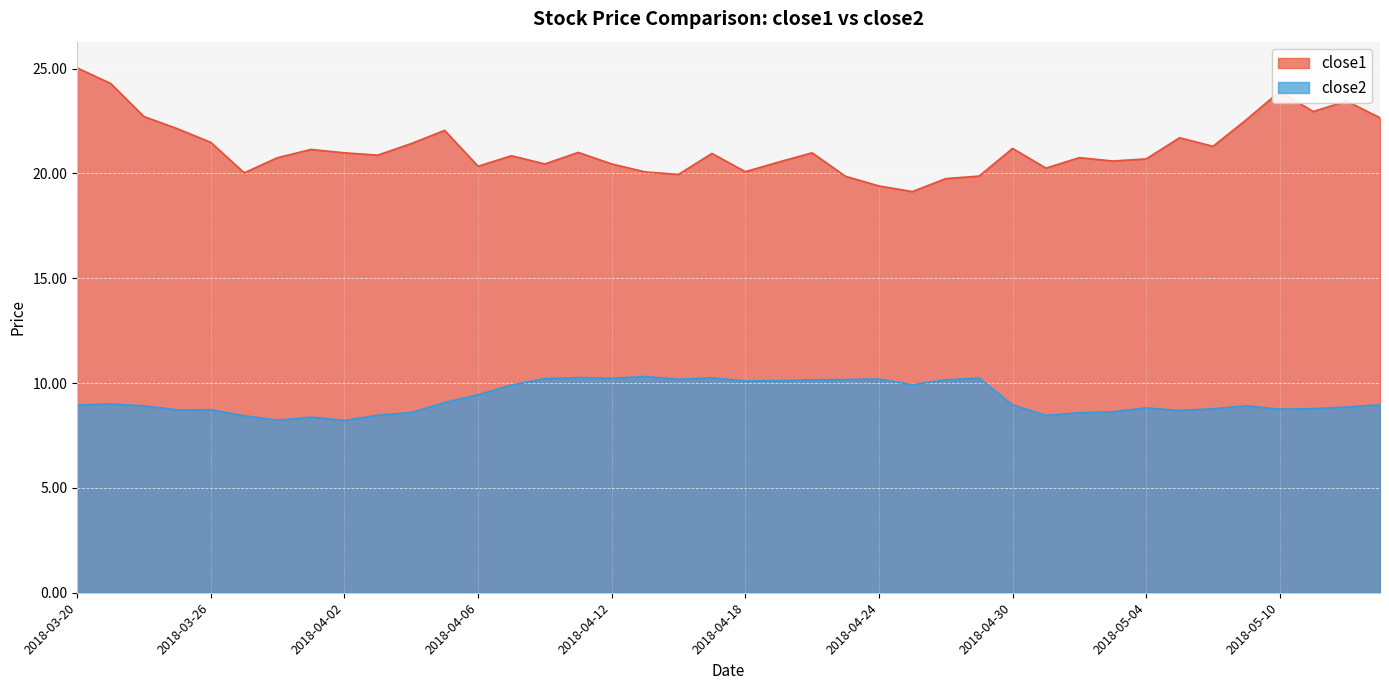

Rank the series by their maximum value, from lowest to highest.

close2, close1